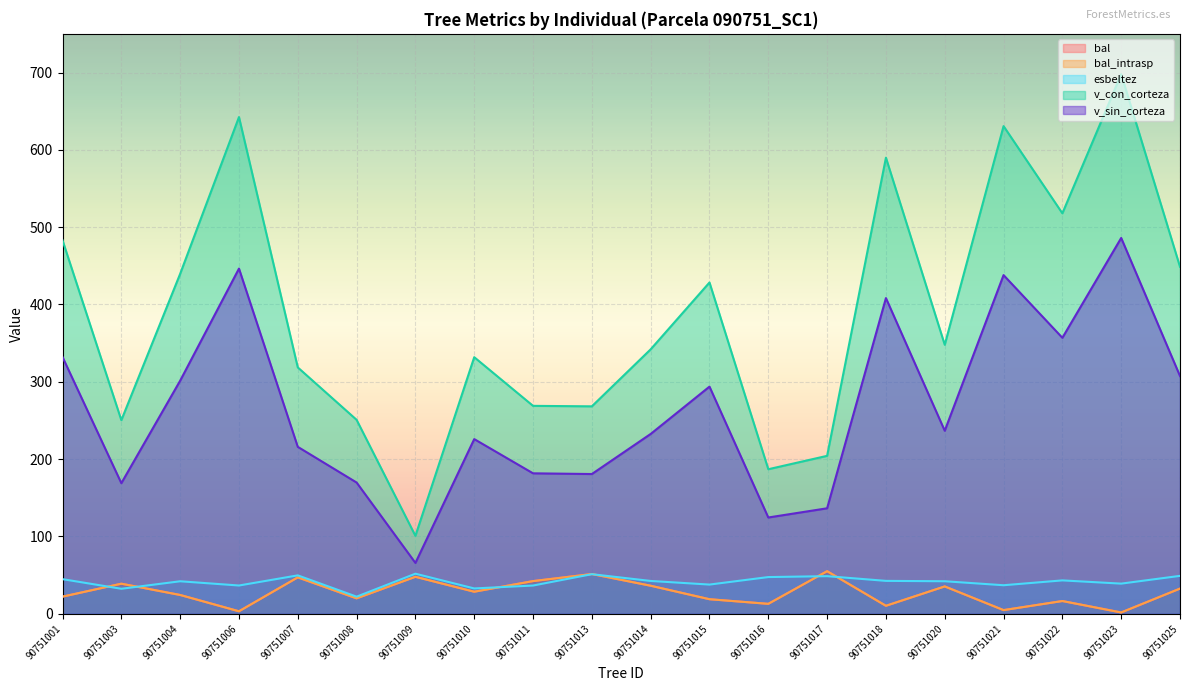

Reading left to right, extract all data points from this chart.

bal: 90751001=22.2	90751003=38.9	90751004=24.4	90751006=3.3	90751007=47.1	90751008=20.0	90751009=47.9	90751010=28.6	90751011=42.3	90751013=51.4	90751014=36.3	90751015=18.9	90751016=12.9	90751017=55.1	90751018=10.4	90751020=35.4	90751021=4.8	90751022=16.5	90751023=1.7	90751025=32.6
bal_intrasp: 90751001=22.2	90751003=38.9	90751004=24.4	90751006=3.3	90751007=47.1	90751008=20.0	90751009=47.9	90751010=28.6	90751011=42.3	90751013=51.4	90751014=36.3	90751015=18.9	90751016=12.9	90751017=55.1	90751018=10.4	90751020=35.4	90751021=4.8	90751022=16.5	90751023=1.7	90751025=32.6
esbeltez: 90751001=44.8	90751003=32.4	90751004=42.1	90751006=36.6	90751007=49.7	90751008=22.1	90751009=51.9	90751010=32.8	90751011=36.6	90751013=51.2	90751014=42.5	90751015=37.8	90751016=47.5	90751017=48.7	90751018=42.6	90751020=42.1	90751021=36.9	90751022=43.2	90751023=39.0	90751025=49.1
v_con_corteza: 90751001=483.0	90751003=250.4	90751004=439.7	90751006=642.4	90751007=318.6	90751008=250.8	90751009=100.8	90751010=331.9	90751011=268.9	90751013=268.3	90751014=342.0	90751015=428.5	90751016=187.0	90751017=204.3	90751018=589.9	90751020=347.9	90751021=630.7	90751022=517.9	90751023=697.8	90751025=448.7
v_sin_corteza: 90751001=332.1	90751003=168.9	90751004=301.5	90751006=446.4	90751007=215.9	90751008=169.8	90751009=65.8	90751010=225.9	90751011=181.7	90751013=180.8	90751014=232.6	90751015=293.8	90751016=124.5	90751017=136.4	90751018=408.3	90751020=236.7	90751021=438.0	90751022=356.9	90751023=486.0	90751025=307.5